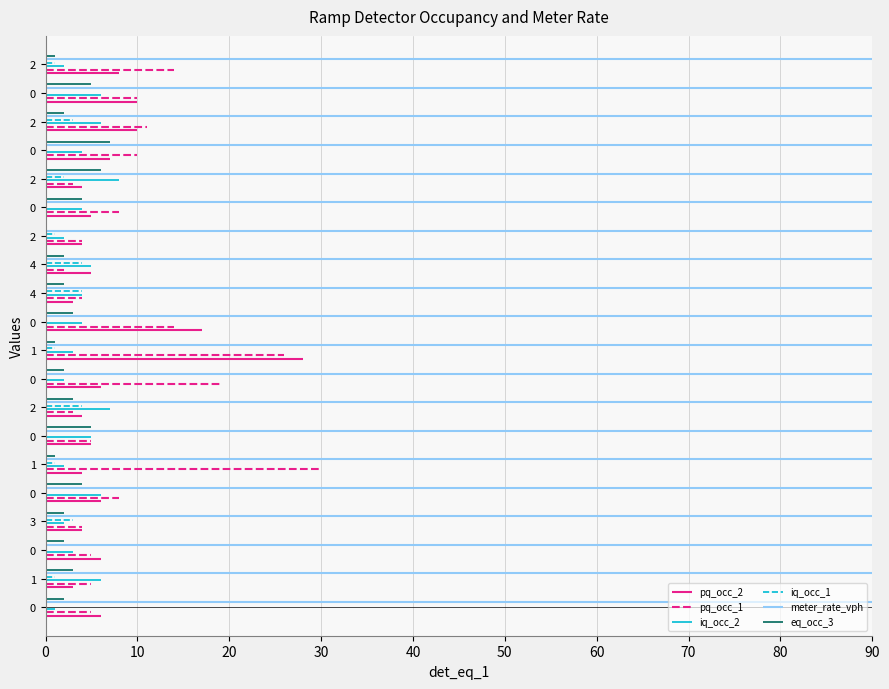

The value of pq_occ_2 at 0 is -0.4. True or false?

False